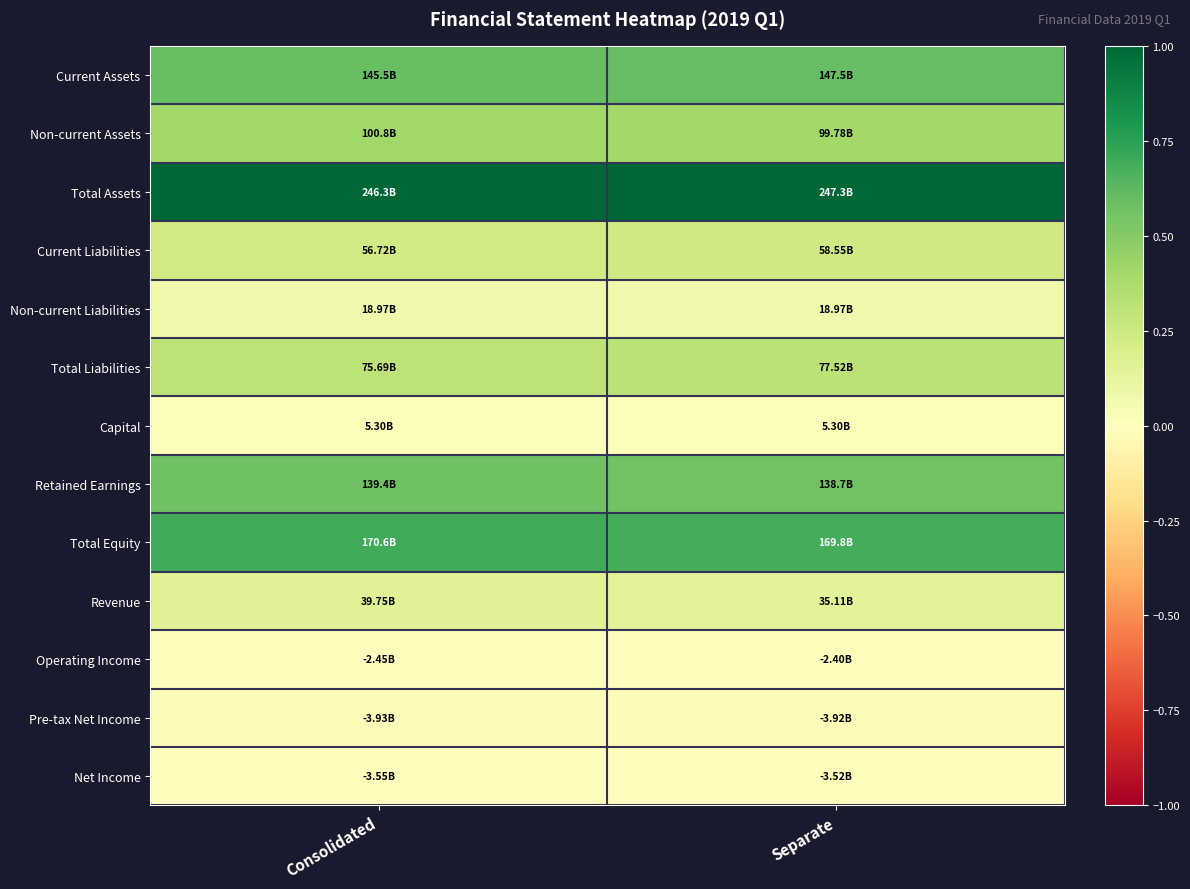

Reading left to right, list all the values displayed in this chart.

Current Assets: Consolidated=0.6	Separate=0.6
Non-current Assets: Consolidated=0.4	Separate=0.4
Total Assets: Consolidated=1.0	Separate=1.0
Current Liabilities: Consolidated=0.2	Separate=0.2
Non-current Liabilities: Consolidated=0.1	Separate=0.1
Total Liabilities: Consolidated=0.3	Separate=0.3
Capital: Consolidated=0.0	Separate=0.0
Retained Earnings: Consolidated=0.6	Separate=0.6
Total Equity: Consolidated=0.7	Separate=0.7
Revenue: Consolidated=0.2	Separate=0.1
Operating Income: Consolidated=-0.0	Separate=-0.0
Pre-tax Net Income: Consolidated=-0.0	Separate=-0.0
Net Income: Consolidated=-0.0	Separate=-0.0